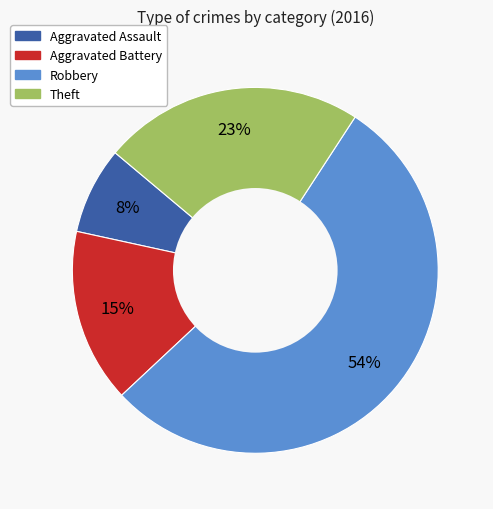

To the nearest percent, what is the average slice percentage?

25%